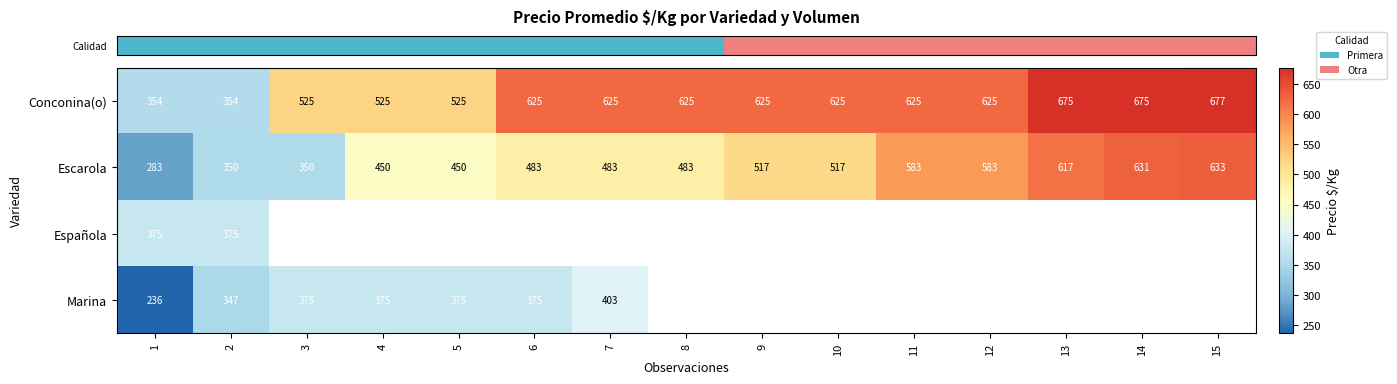

What is the spread (max minus min) of values at 11?

42.0